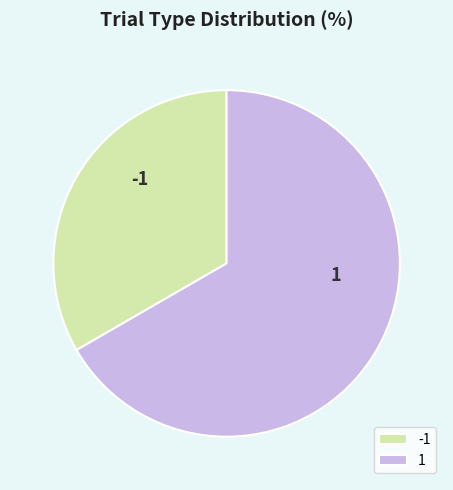

What is the ratio of the value at 1 to the value at -1?

2.0